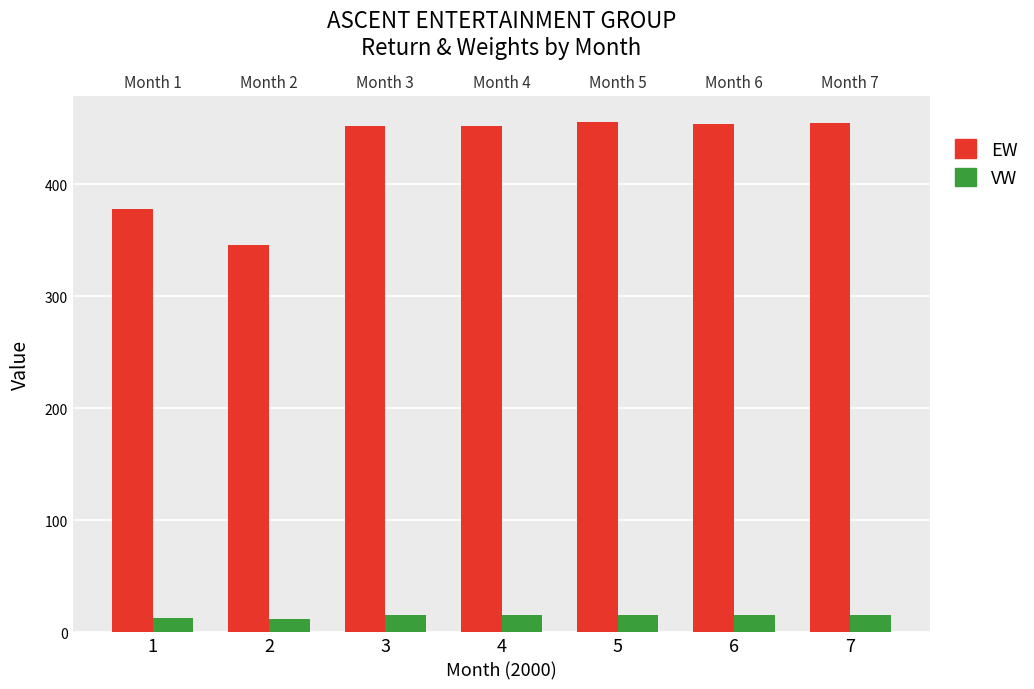

At which label is EW closest to 400?

1